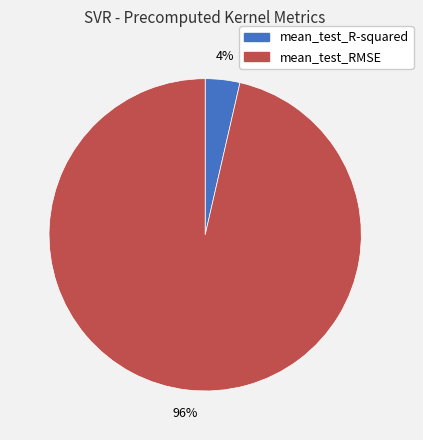

Combined, do mean_test_R-squared and mean_test_RMSE account for over 50%?

Yes